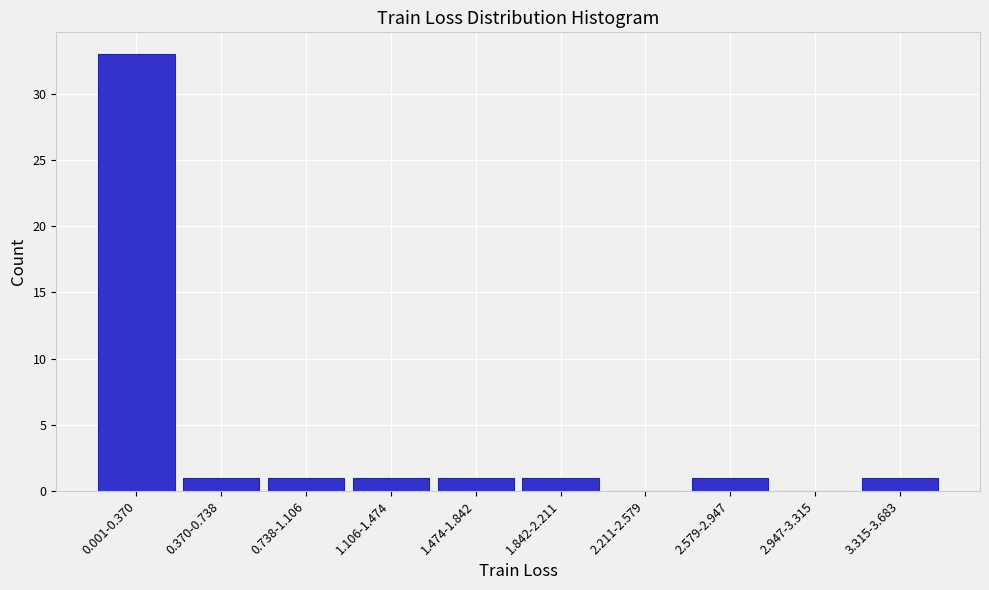

Reading right to left, extract all data points from this chart.

3.315-3.683=1	2.947-3.315=0	2.579-2.947=1	2.211-2.579=0	1.842-2.211=1	1.474-1.842=1	1.106-1.474=1	0.738-1.106=1	0.370-0.738=1	0.001-0.370=33